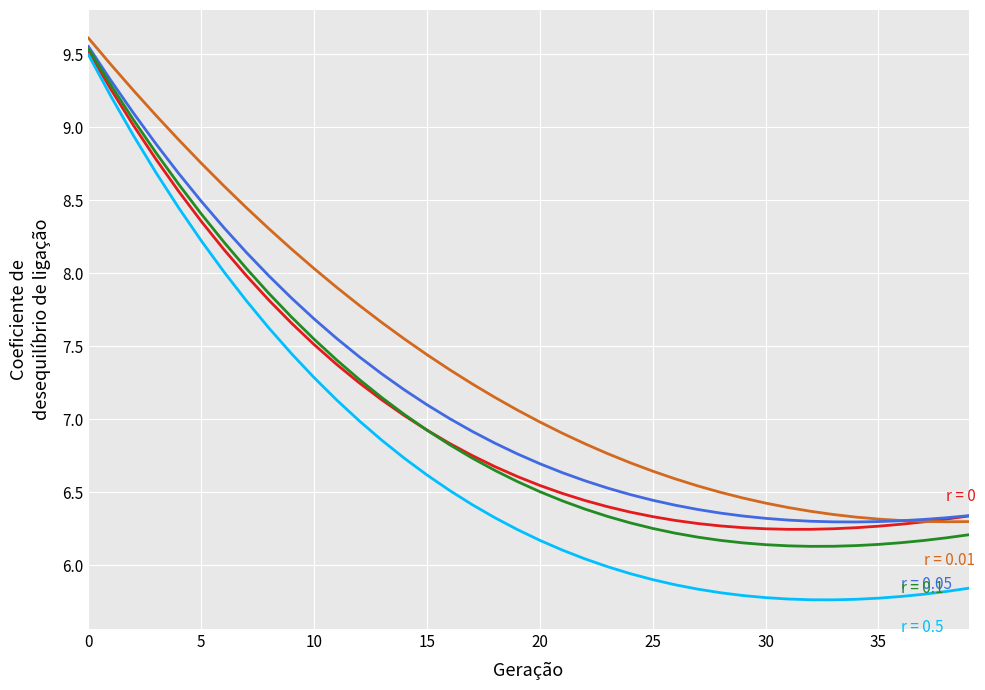

Is it true that 4 equals 3.6 at 39?

False